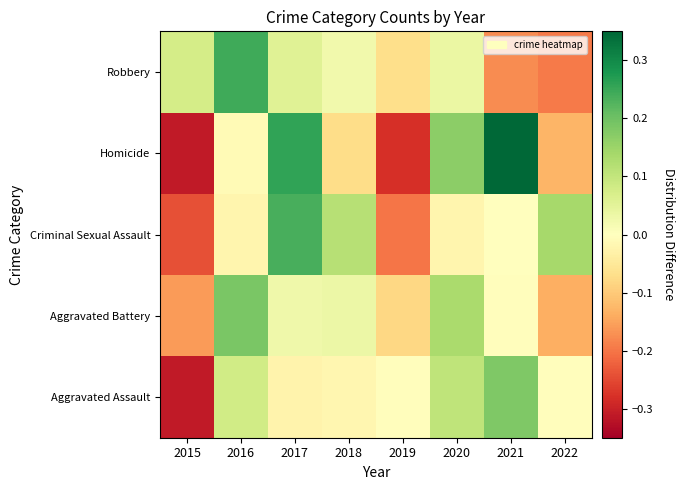

Between 2017 and 2015, which is larger?

2017